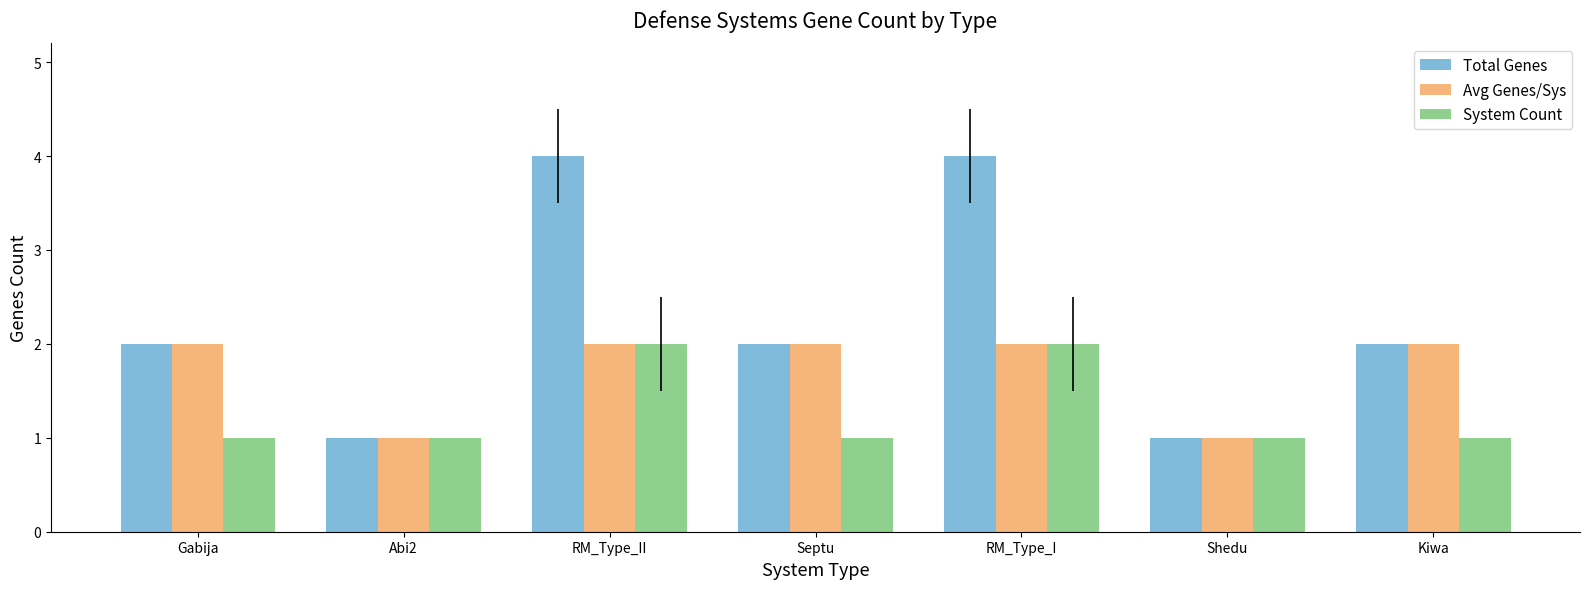

Count the number of categories in the chart.

7